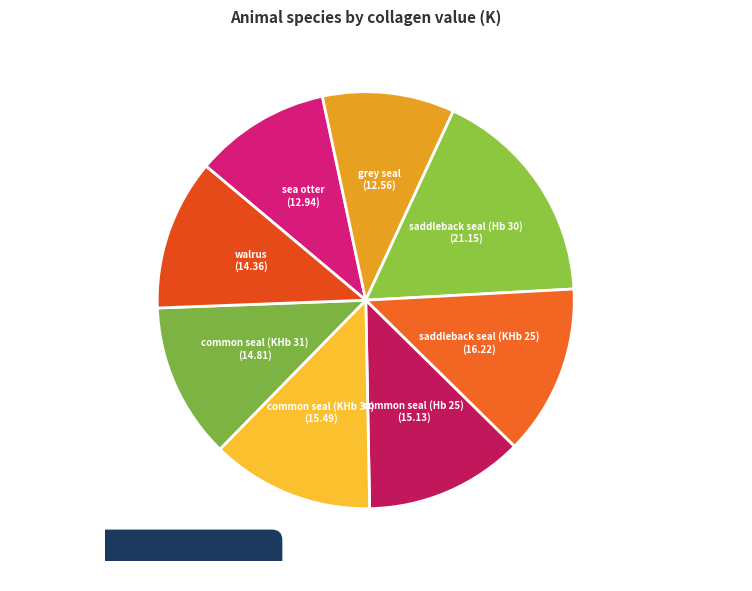

Is there any slice that represents more than half of the pie?

No